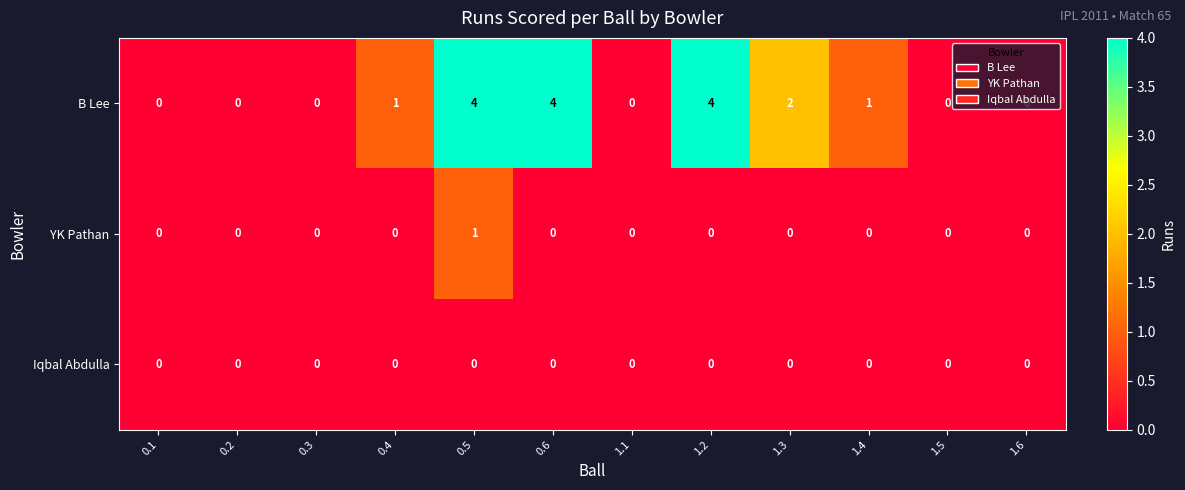

At which category is the sum across all series the highest?

0.5